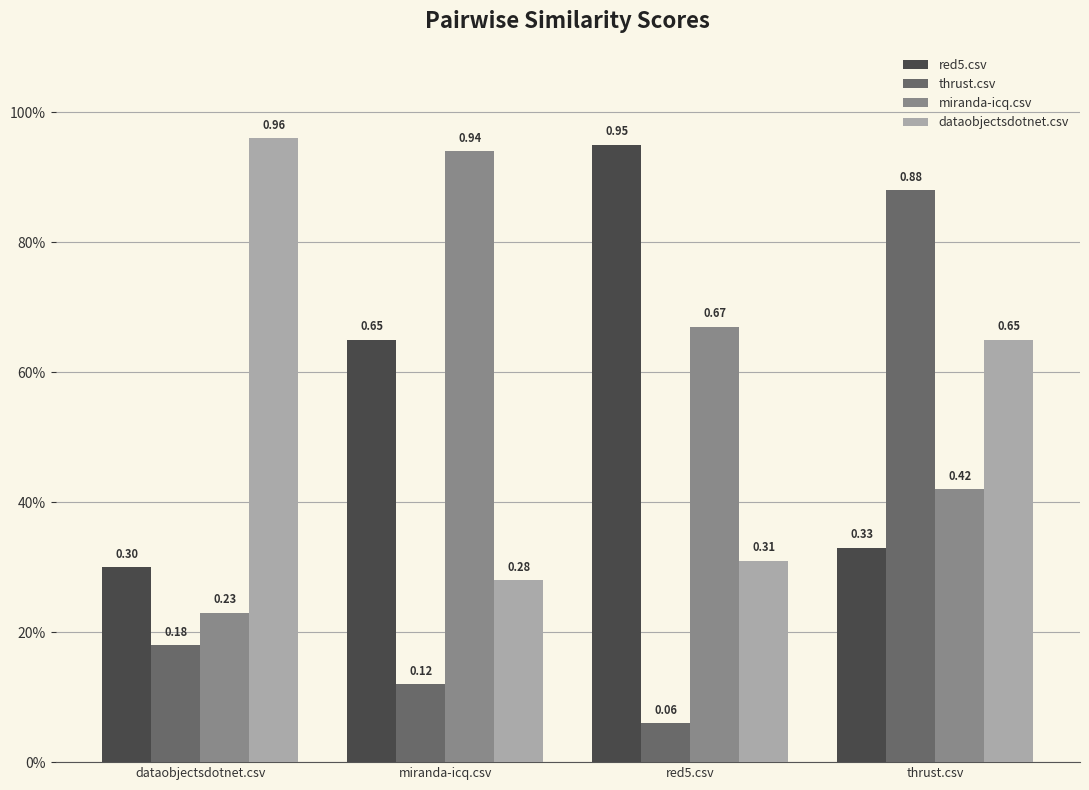

Which series has the largest range (max minus min)?

thrust.csv